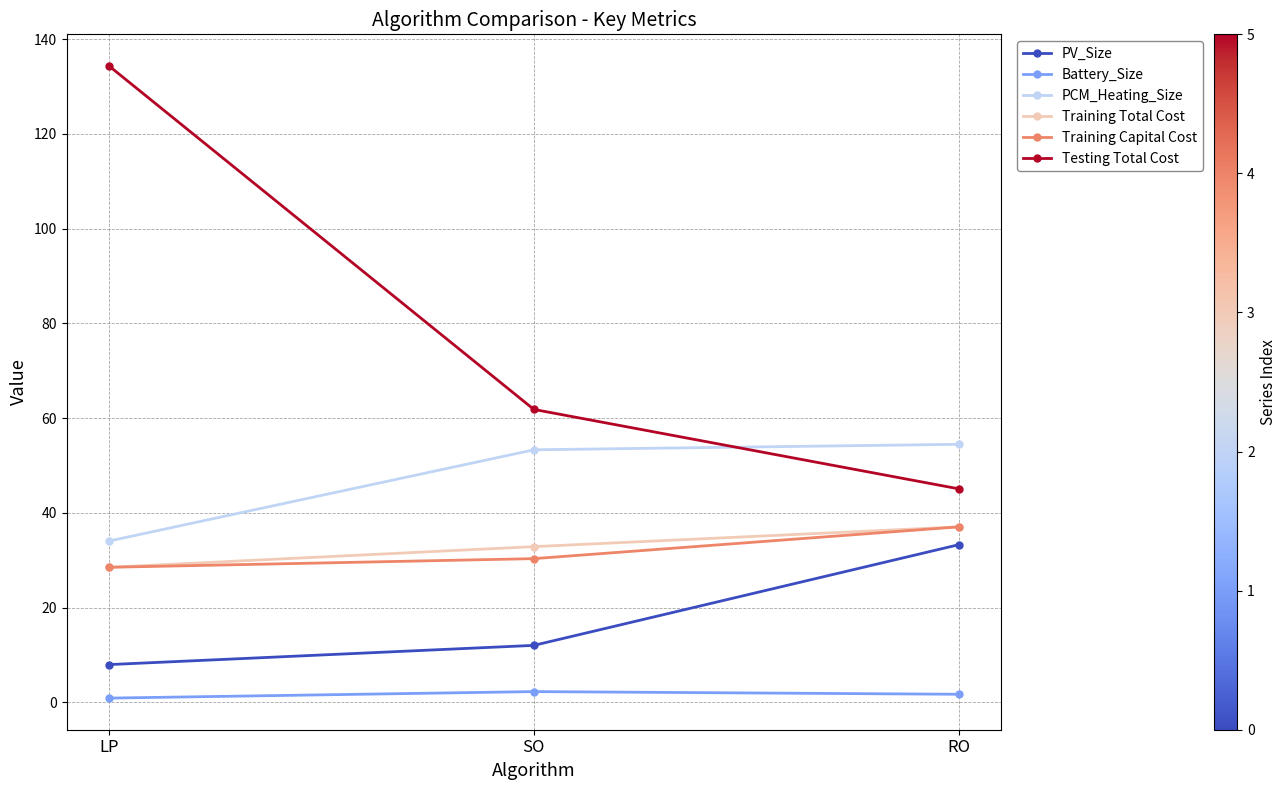

Which series has the largest range (max minus min)?

Testing Total Cost